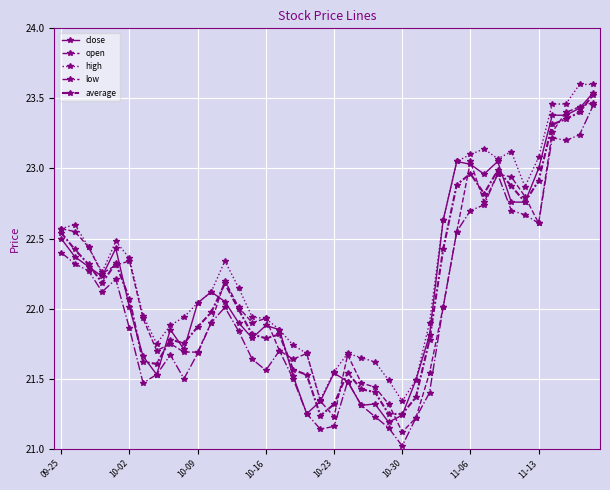

What is the sum of all open values?

885.8